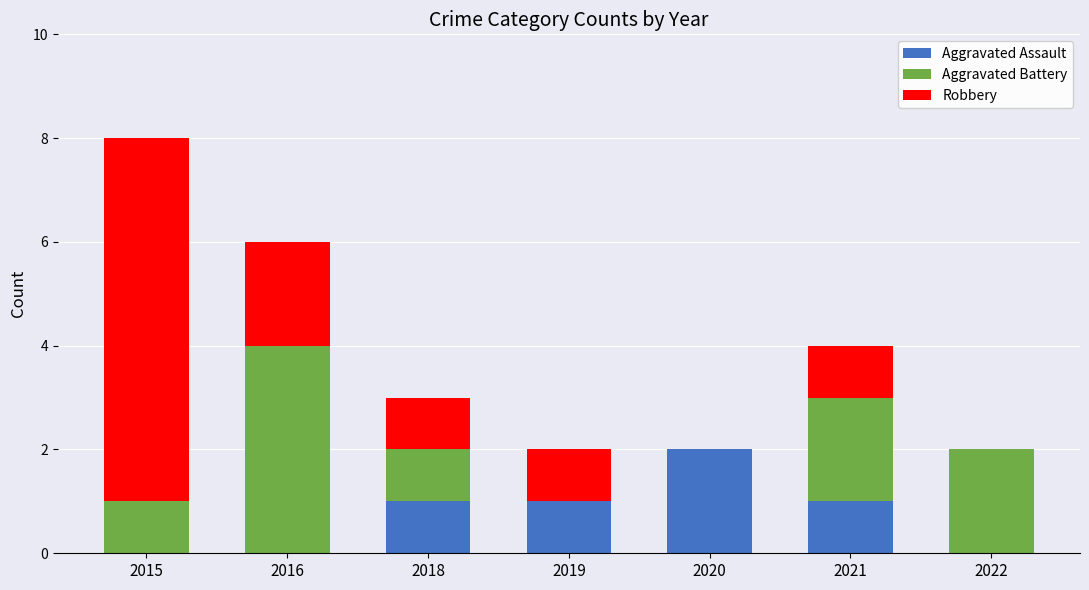

The value of Aggravated Assault at 2015 is 0. True or false?

True